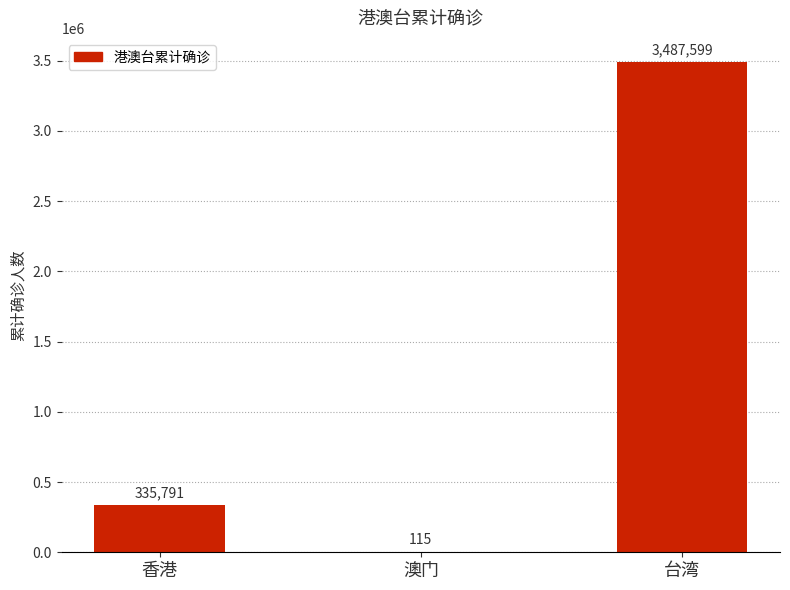

Reading right to left, what are all the values shown in this chart?

3487599	115	335791